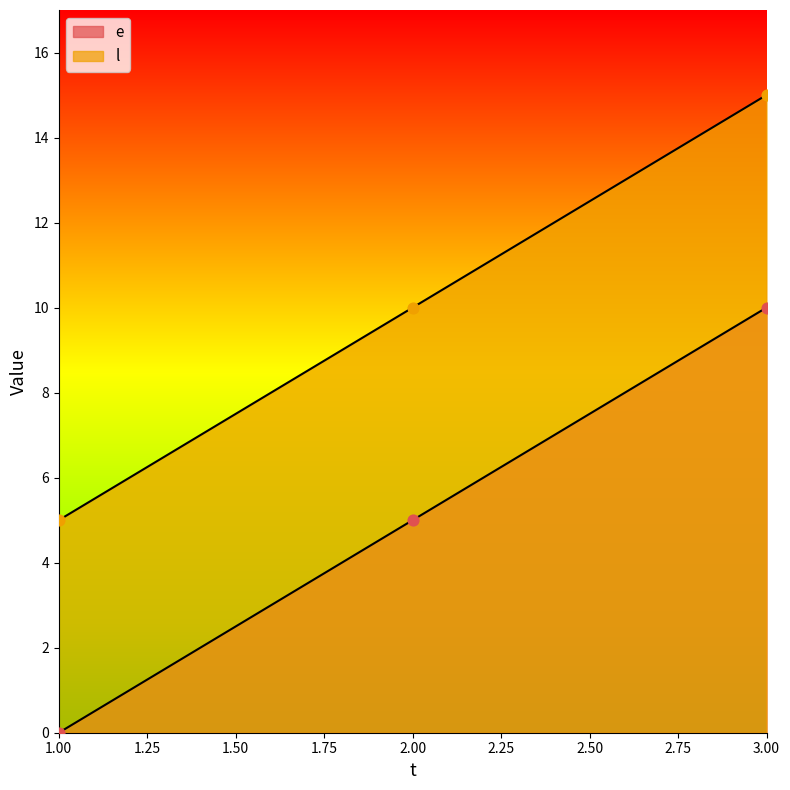

Which series has the largest total across all categories?

l